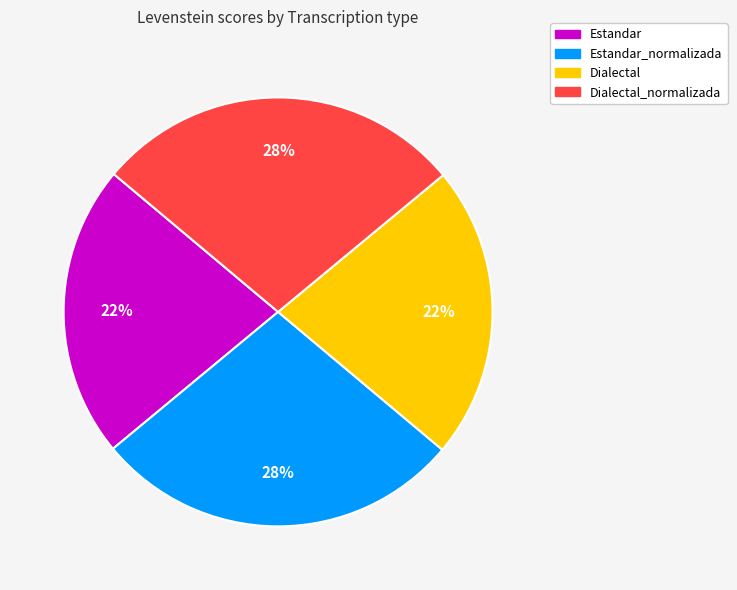

Is there any slice that represents more than half of the pie?

No